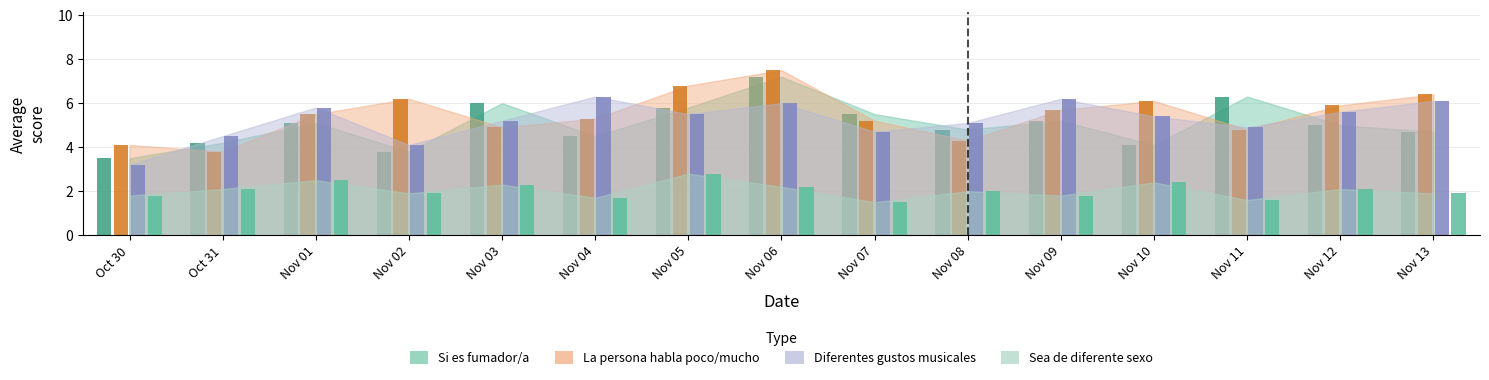

At which label does Si es fumador/a (vape o cigarrillo) reach its minimum?

Oct 30